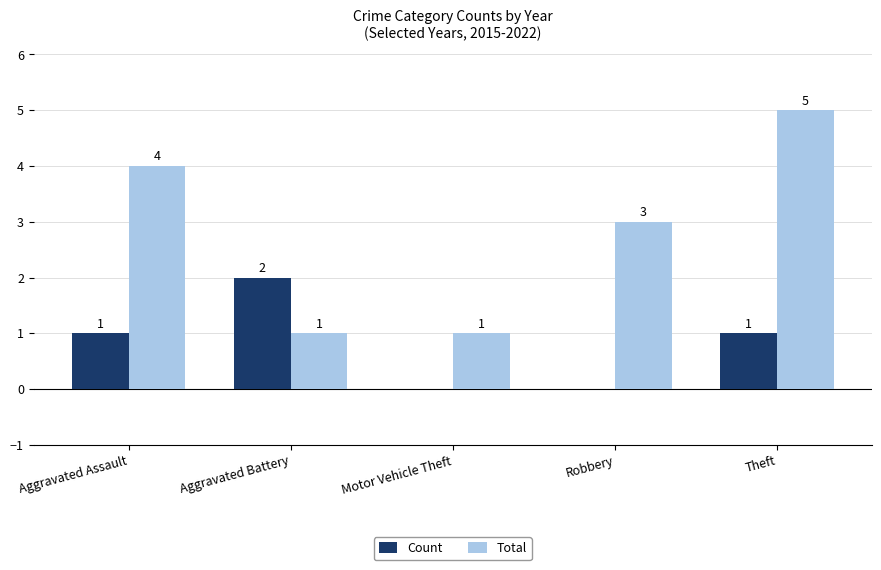

What is the total value across all series at Aggravated Battery?

3